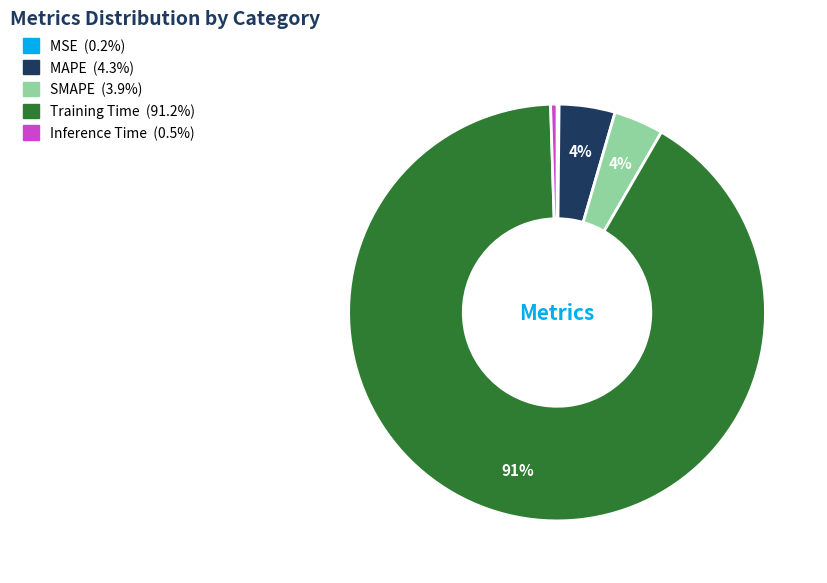

Which slice represents more than half of the pie?

Training Time